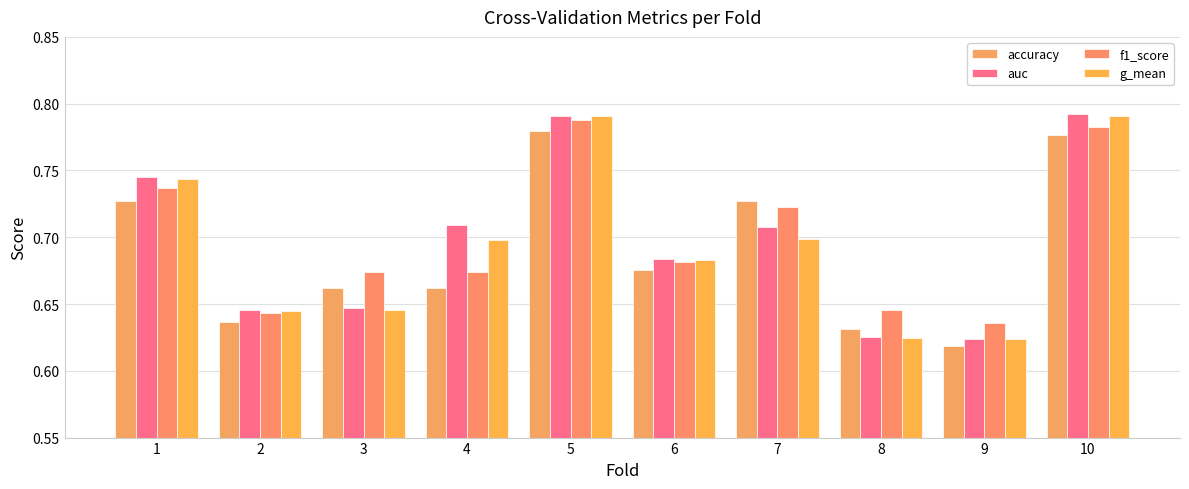

Rank the categories by auc value from highest to lowest.

10, 5, 1, 4, 7, 6, 3, 2, 8, 9